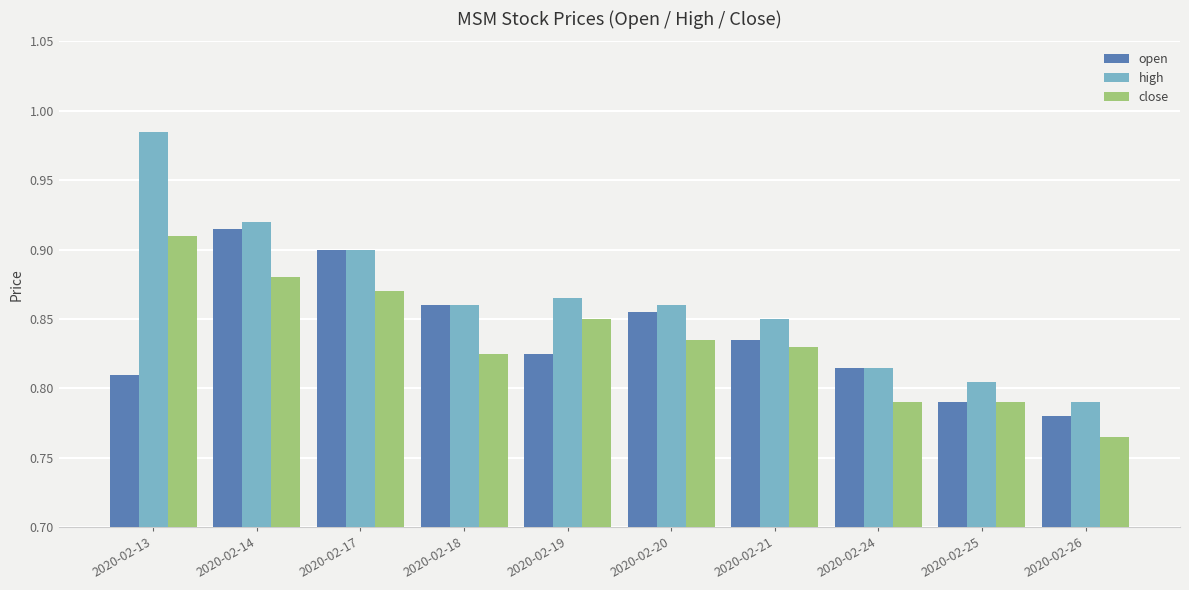

Which label corresponds to the largest value in the chart?

2020-02-13